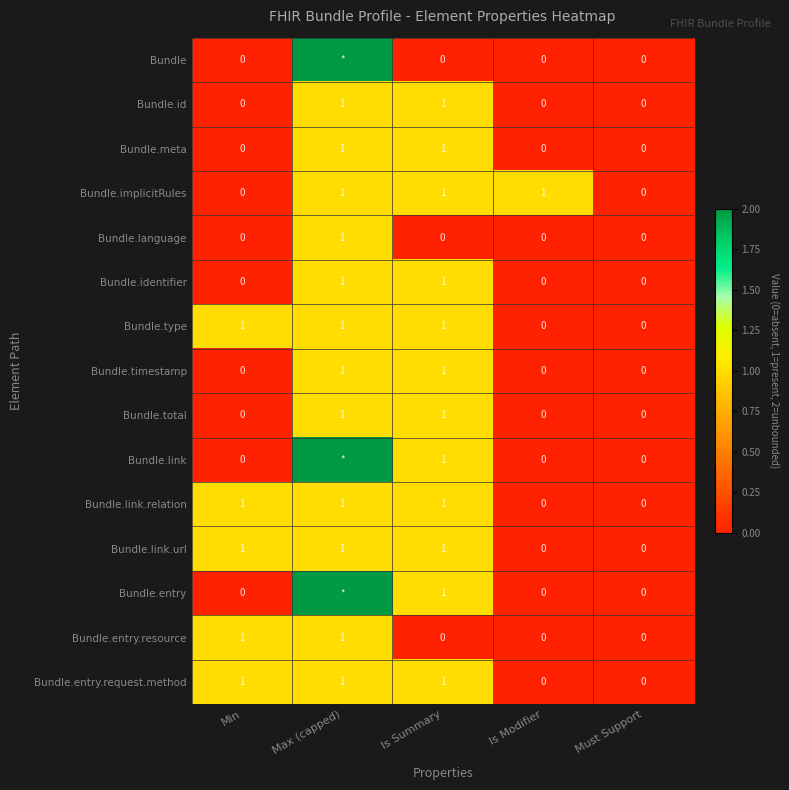

What is the spread (max minus min) of values at Max (capped)?

1